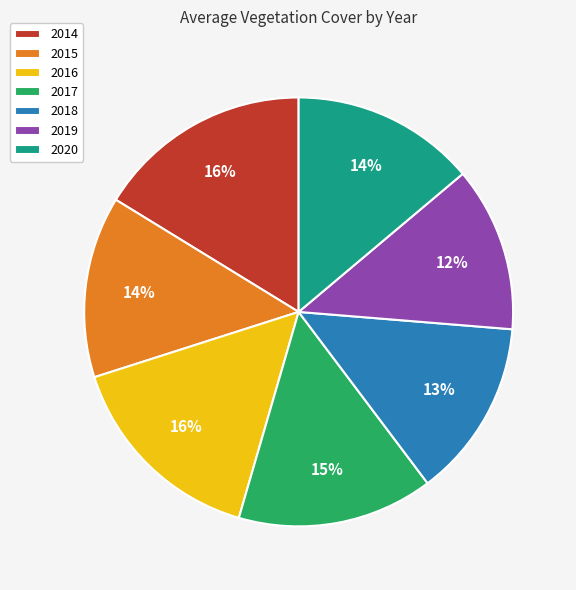

To the nearest percent, what is the difference between the largest and smallest slice percentages?

4%